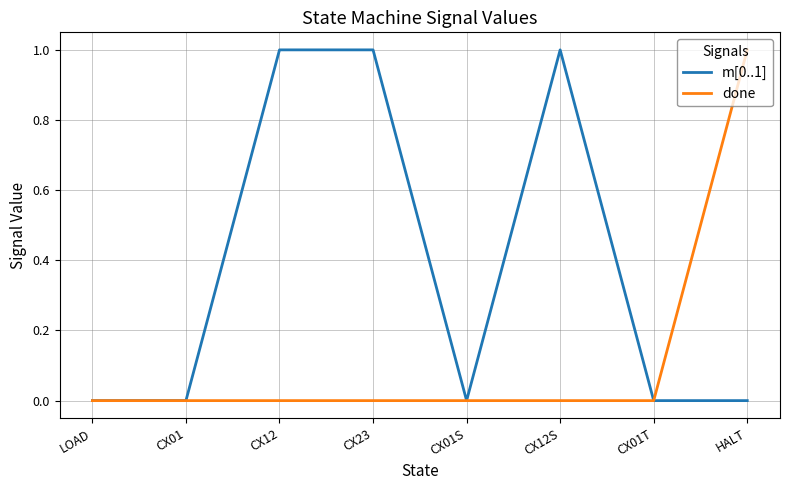

Which series has the largest total across all categories?

m[0..1]